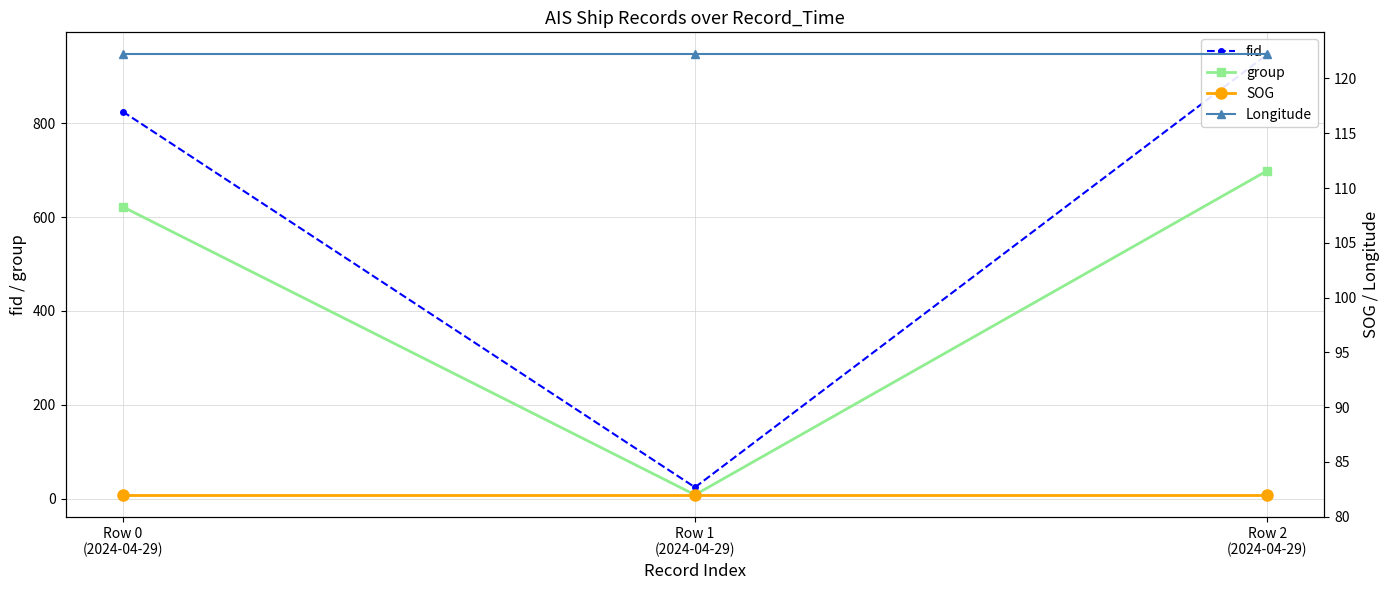

Where is SOG nearest to the value 82?

Row 0
(2024-04-29)